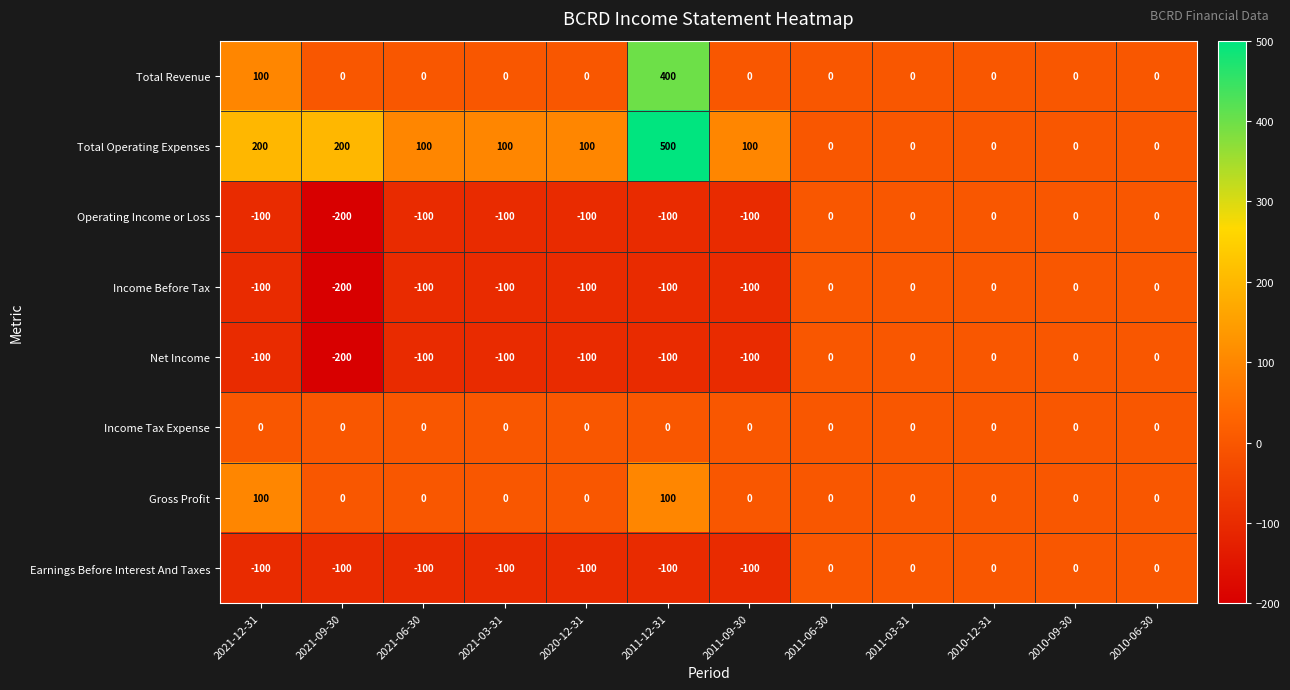

The Gross Profit series shows -35 at 2020-12-31. True or false?

False